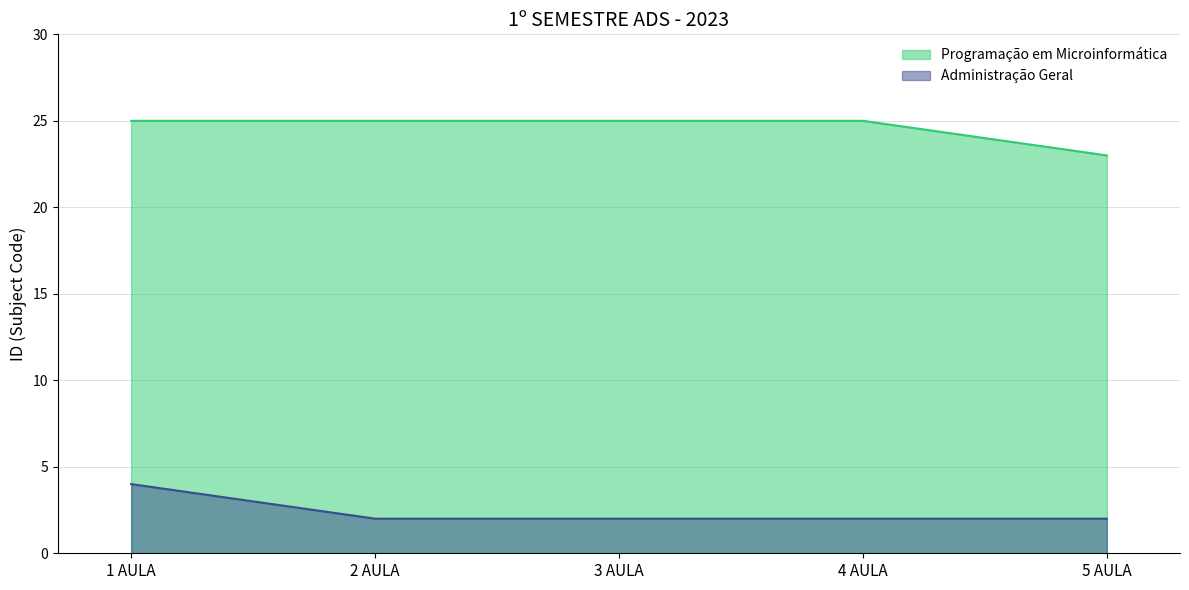

Reading right to left, transcribe all the data shown in this chart.

Programação em Microinformática: 23	25	25	25	25
Administração Geral: 2	2	2	2	4